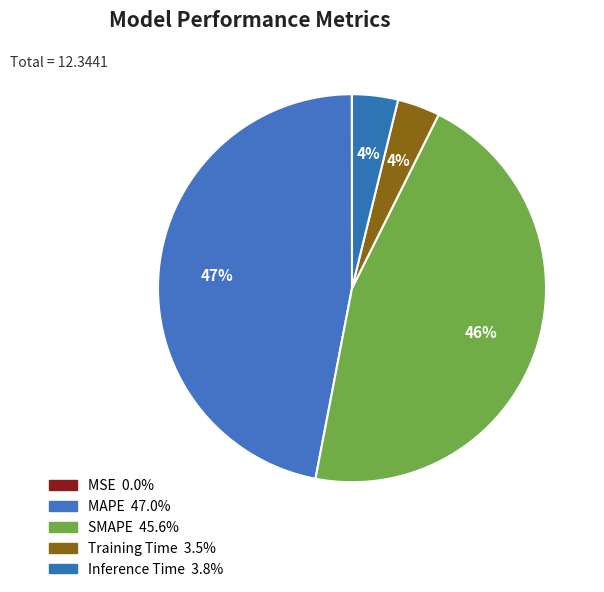

Do Inference Time and MSE together represent more than half of the pie?

No